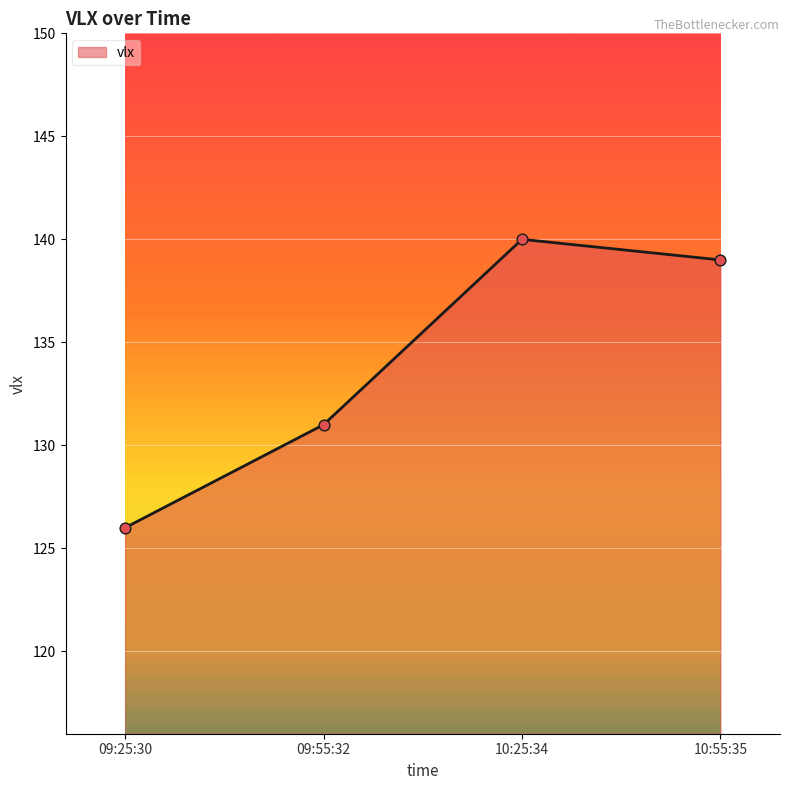

What is the change in value from 10:25:34 to 10:55:35?

-1